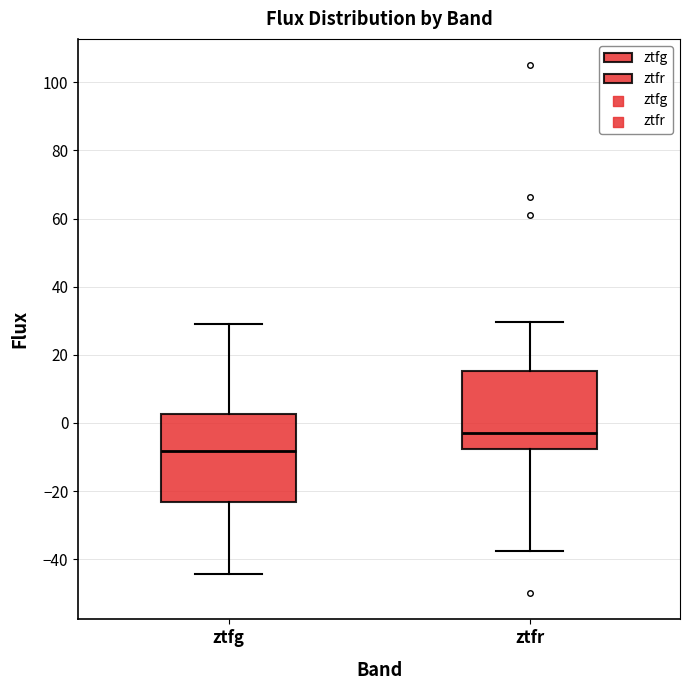

Which box's median line is the highest?

ztfr